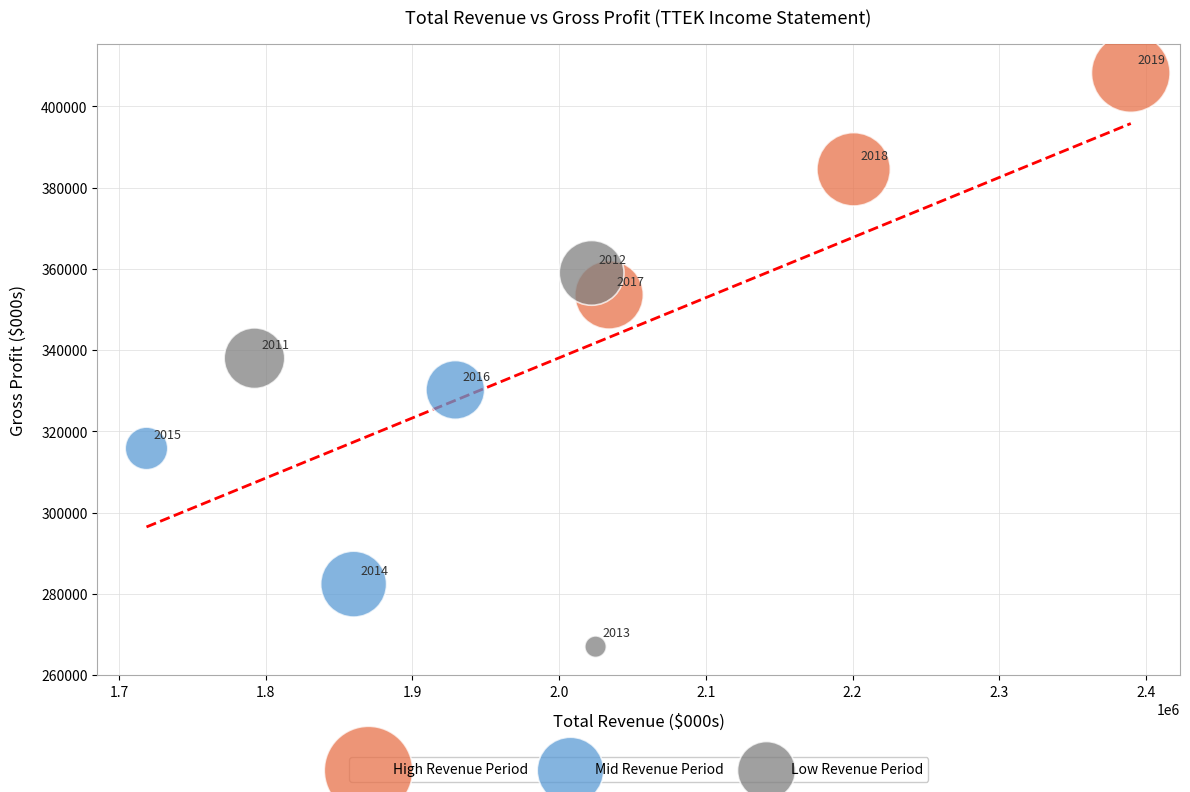

What are all the series names shown in the legend?

High Revenue Period, Mid Revenue Period, Low Revenue Period